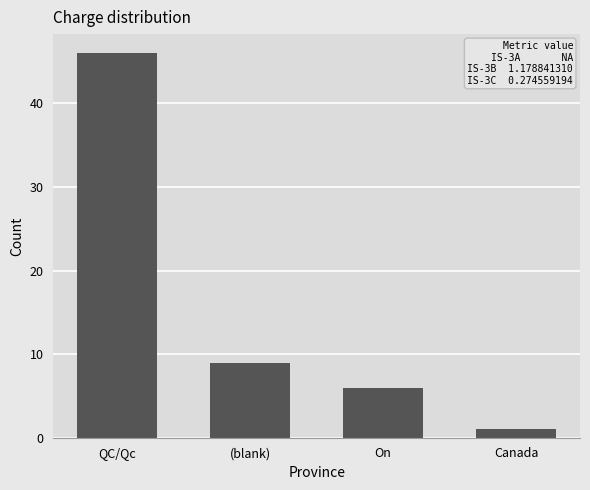

Which has a higher value, QC/Qc or On?

QC/Qc